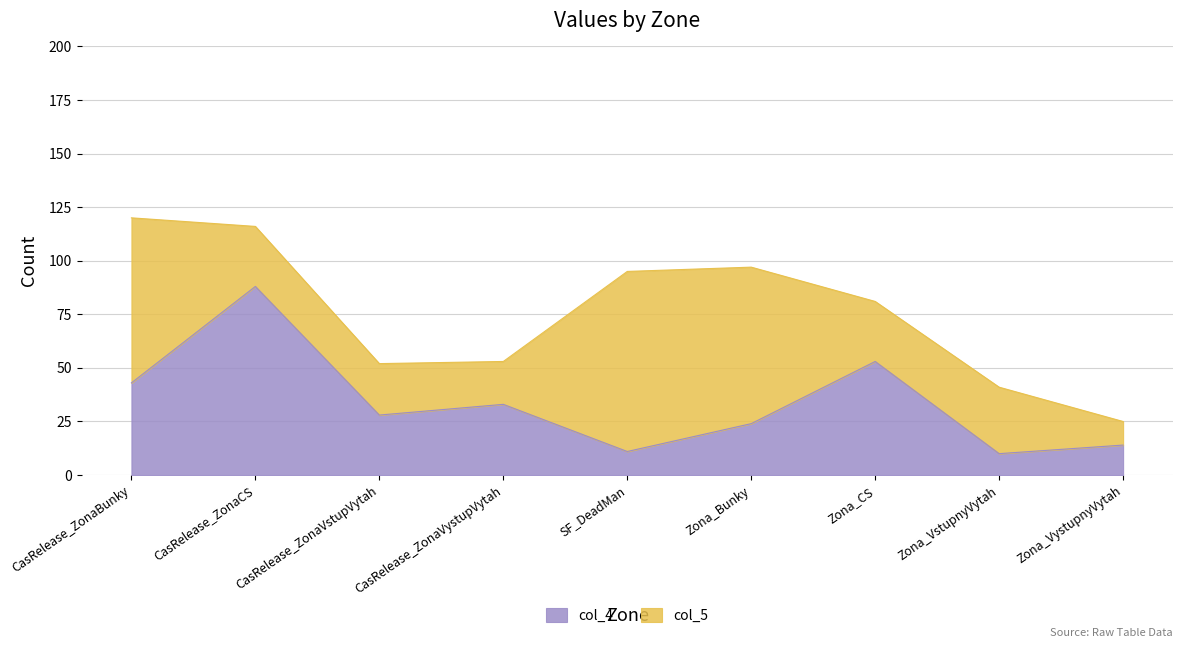

The chart shows a value of 28 at CasRelease_ZonaVstupVytah. True or false?

True